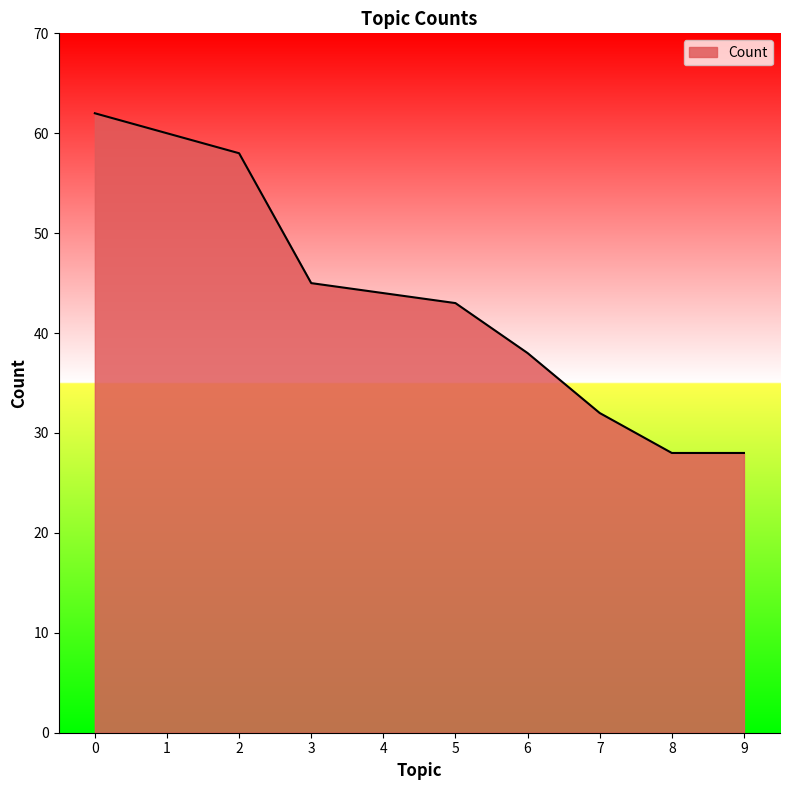

What is the change in value from 0 to 8?

-34